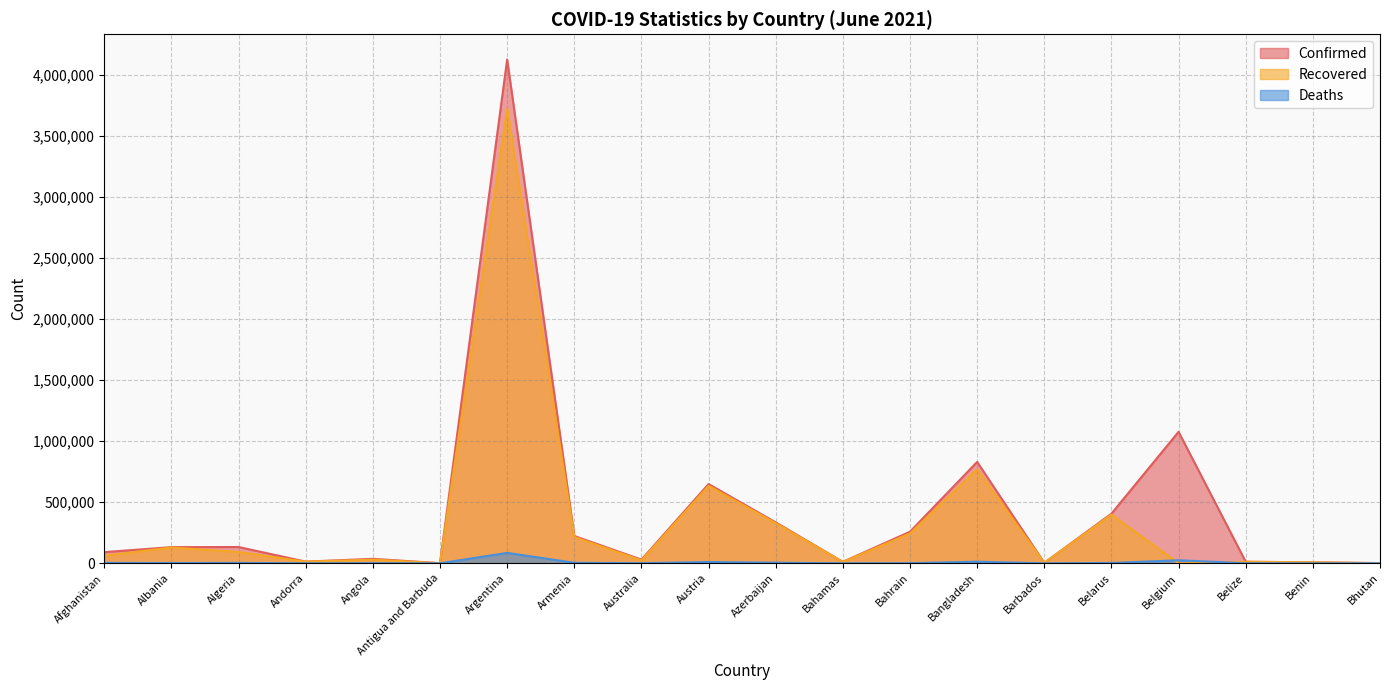

Which series has the widest spread of values?

Confirmed